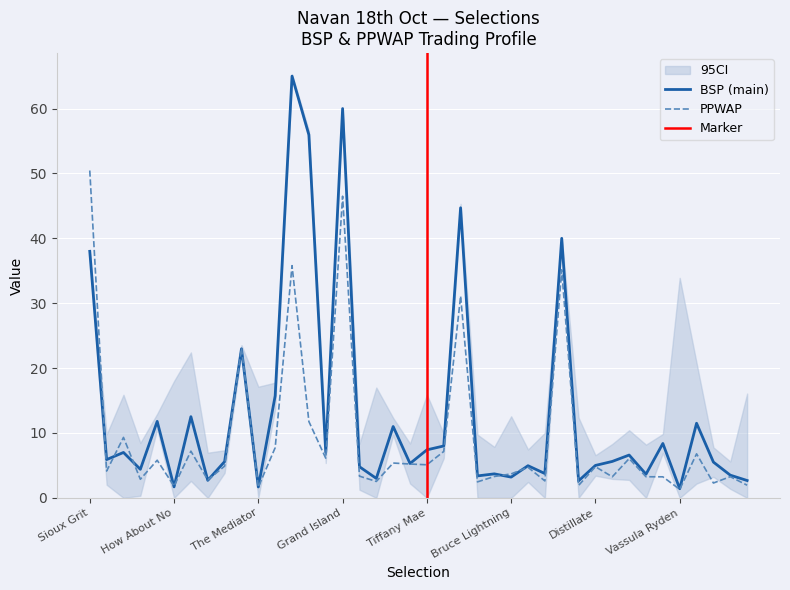

What is the difference between the maximum and minimum values in the BSP series?

63.6